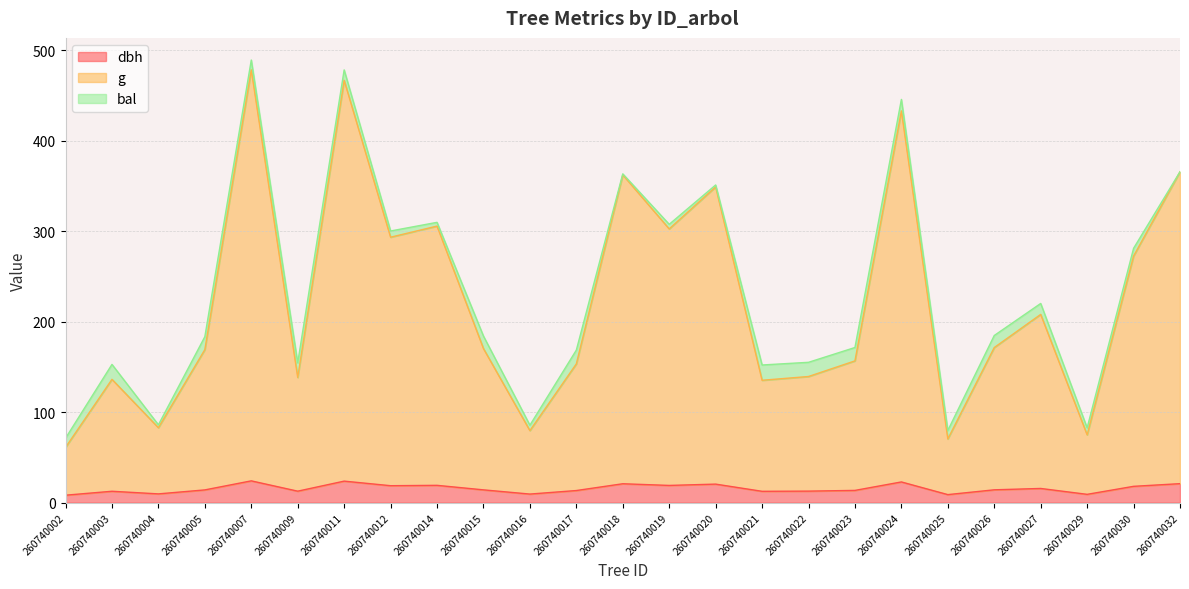

Is it true that dbh equals 20.0 at 260740017?

False